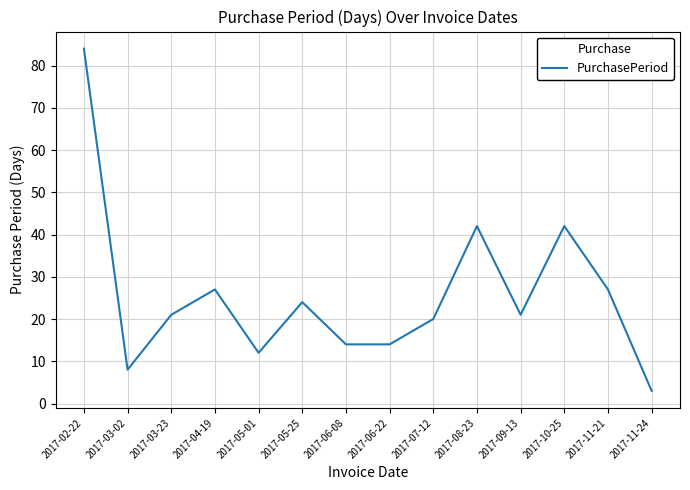

Reading left to right, what are all the values shown in this chart?

84	8	21	27	12	24	14	14	20	42	21	42	27	3